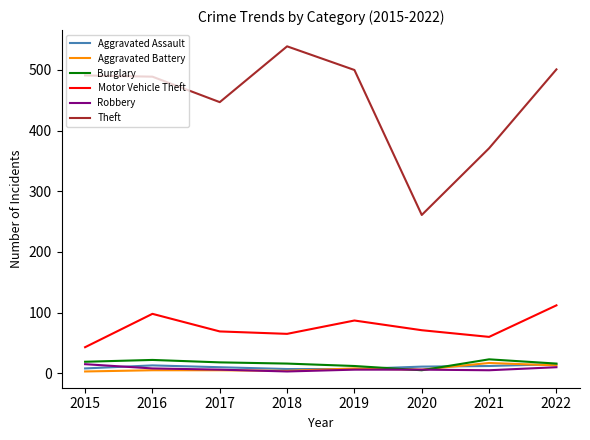

Where is Theft nearest to the value 400?

2021